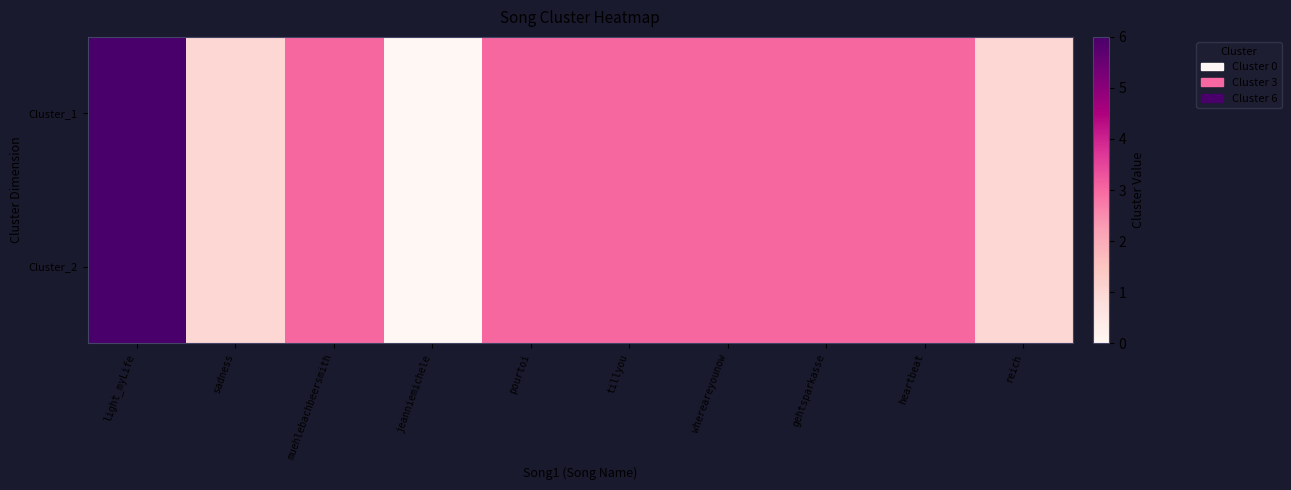

Rank the series by their maximum value, from lowest to highest.

Cluster_1, Cluster_2